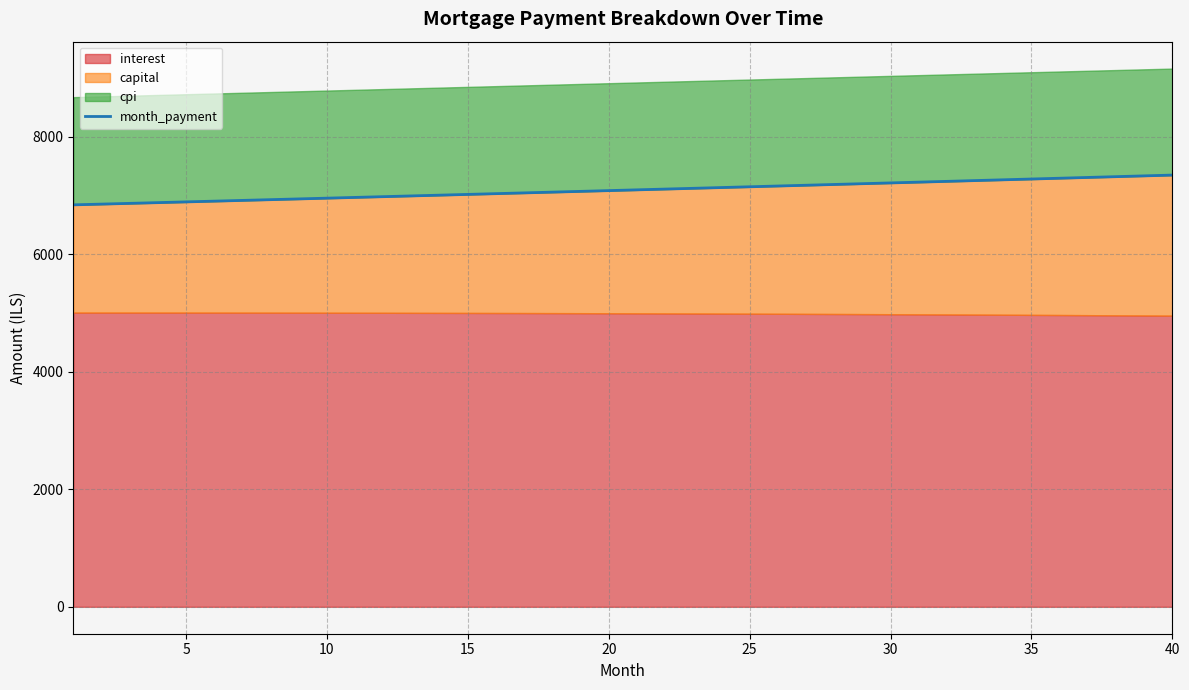

The value of month_payment at 20 is 10338.9. True or false?

False